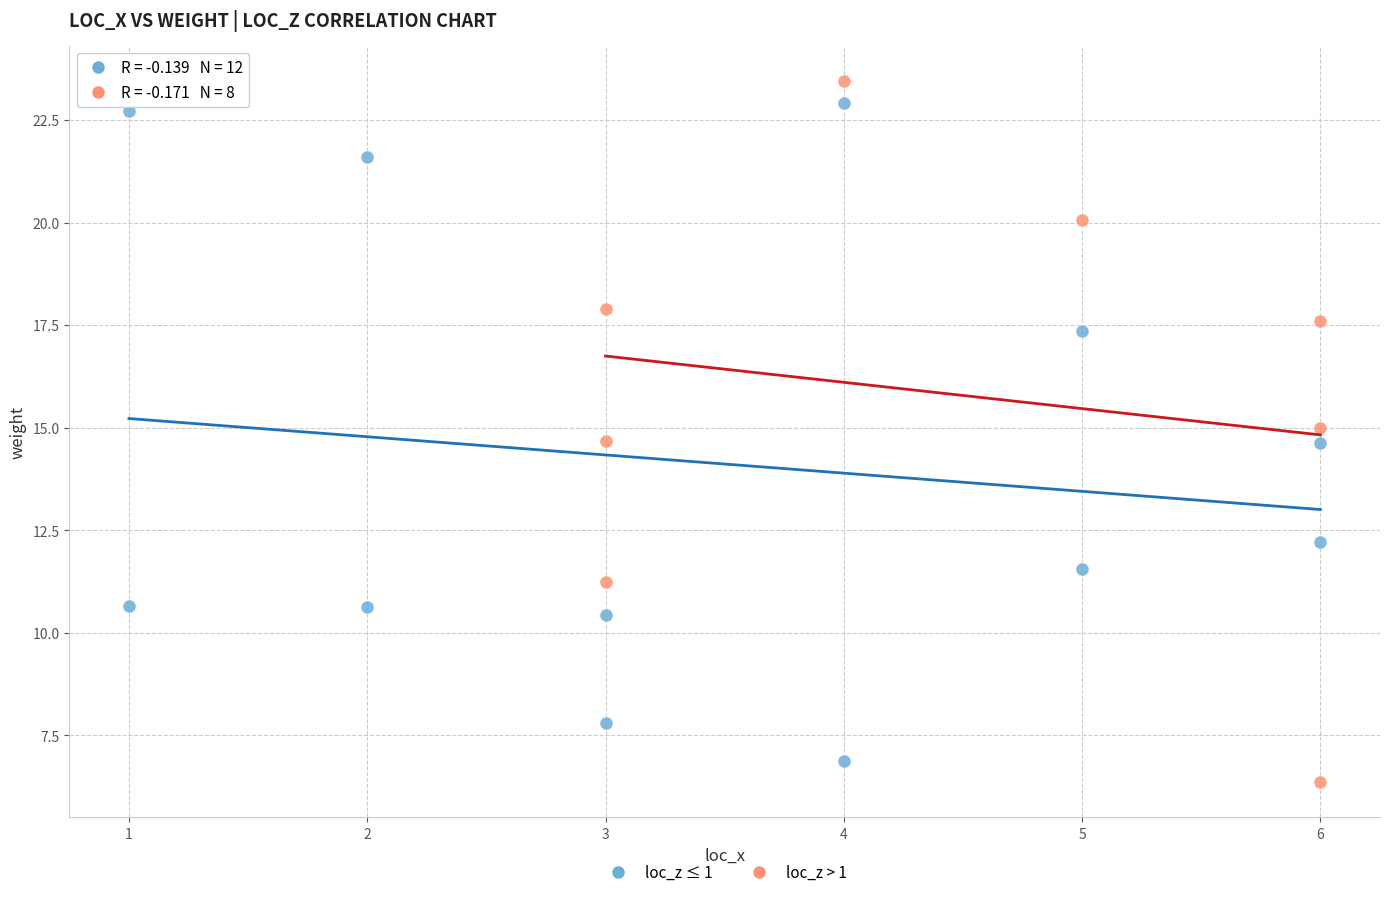

What are all the series names shown in the legend?

loc_z ≤ 1, loc_z > 1